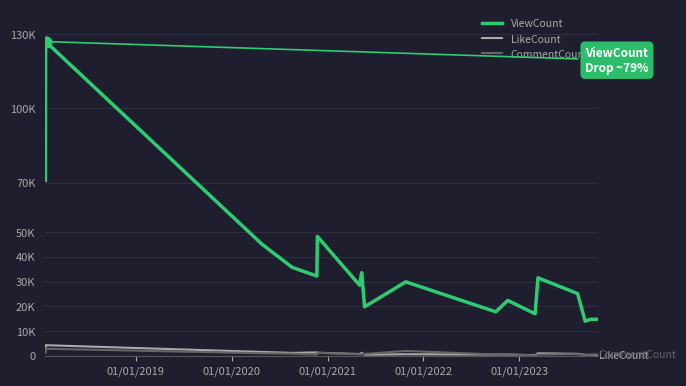

What are all the series names shown in the legend?

ViewCount, LikeCount, CommentCount